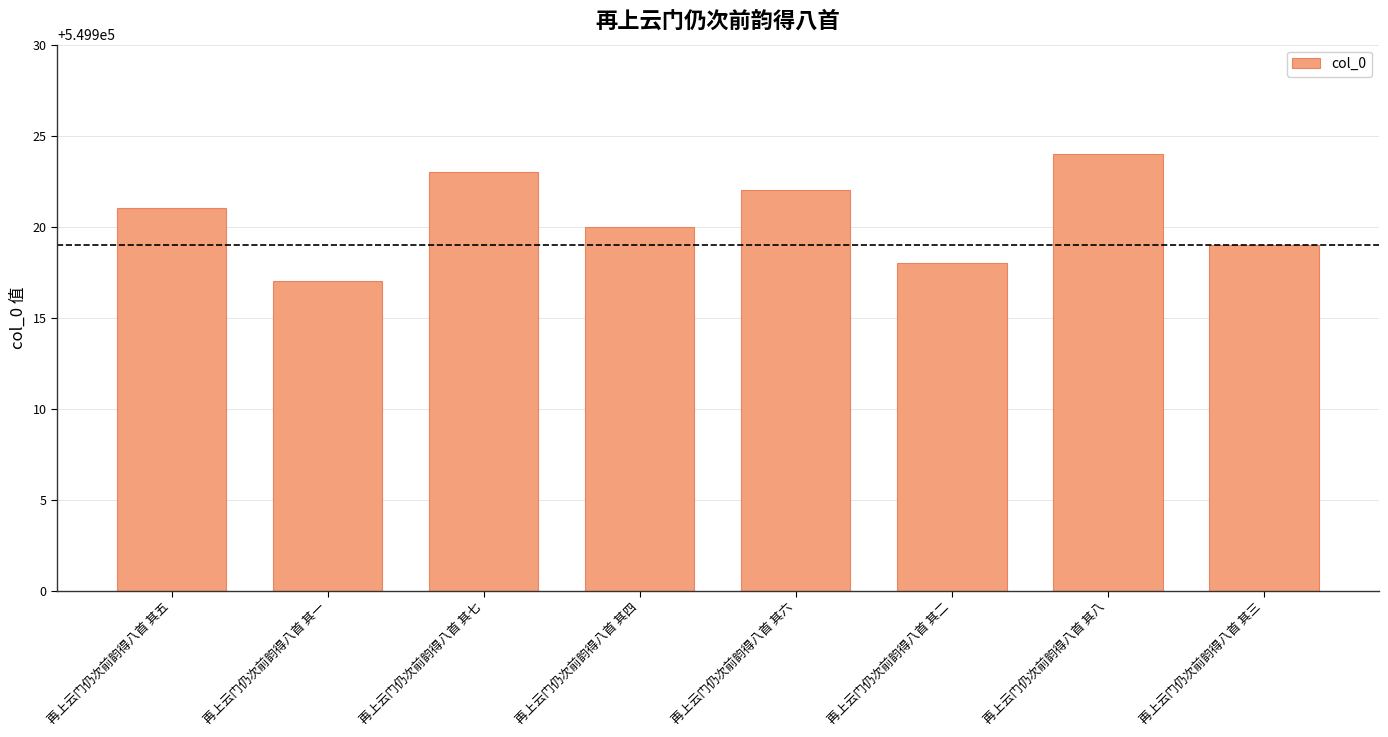

What is the ratio of the value at 再上云门仍次前韵得八首 其六 to the value at 再上云门仍次前韵得八首 其八?

1.0